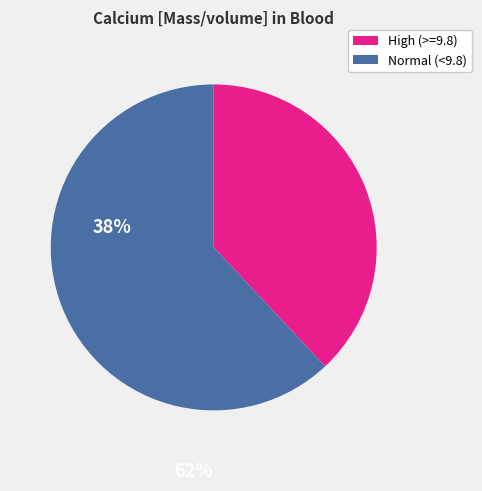

Rank the categories by value from highest to lowest.

Normal (<9.8), High (>=9.8)